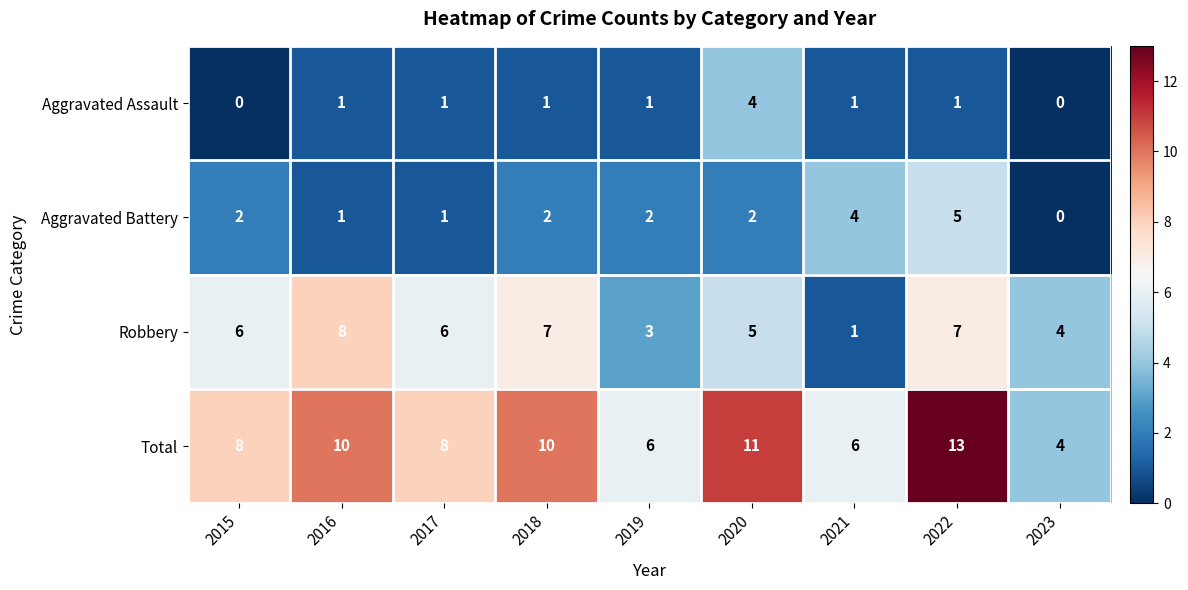

How many distinct data groups are displayed?

4